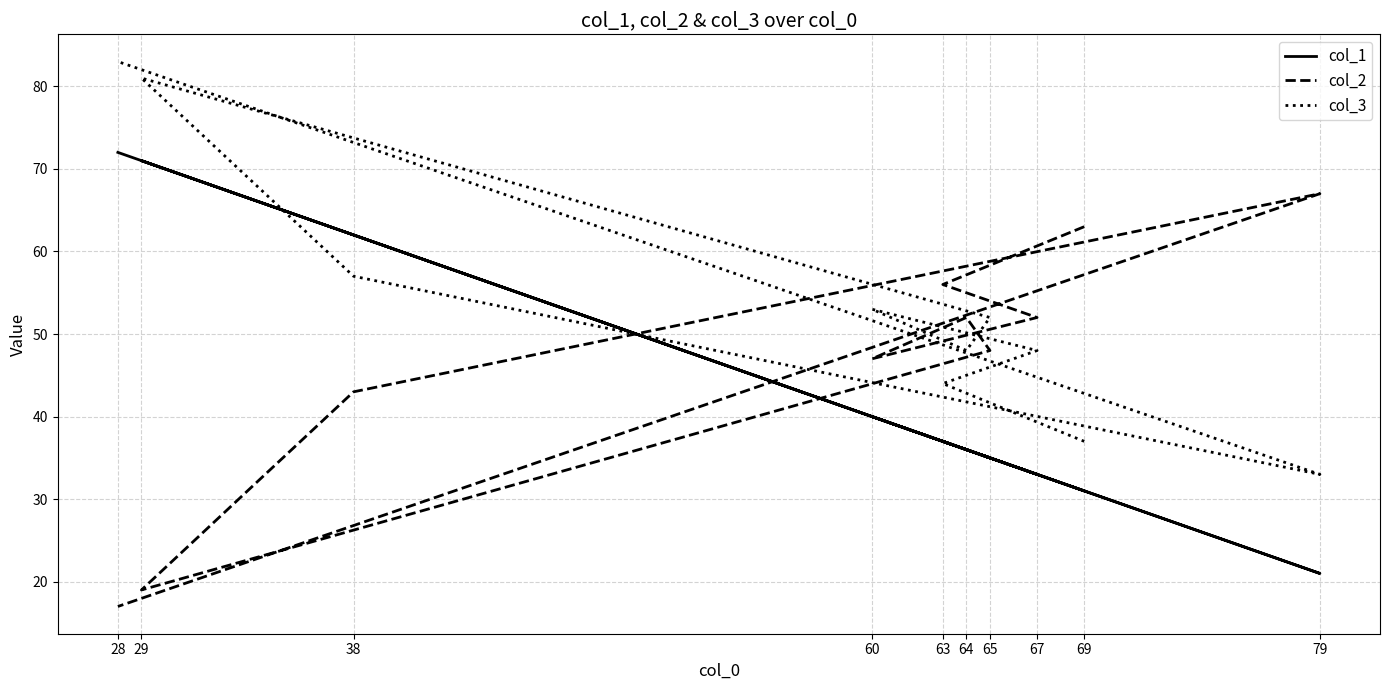

At which label does col_1 reach its peak?

28